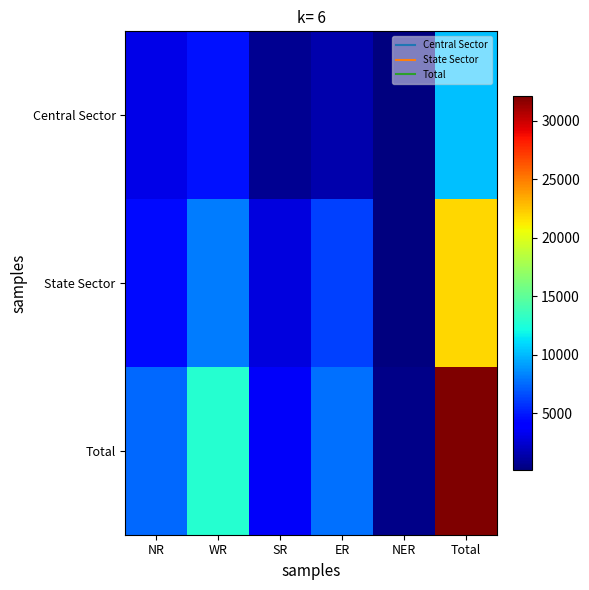

List the series in order of their overall mean, lowest first.

Central Sector, State Sector, Total